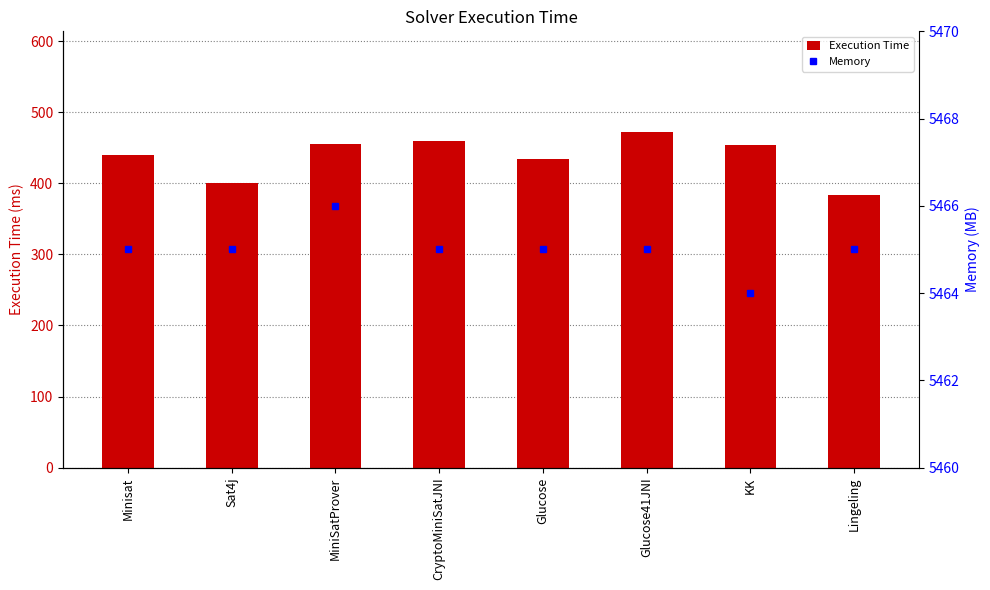

What is the label of the 3rd bar from the left?

MiniSatProver